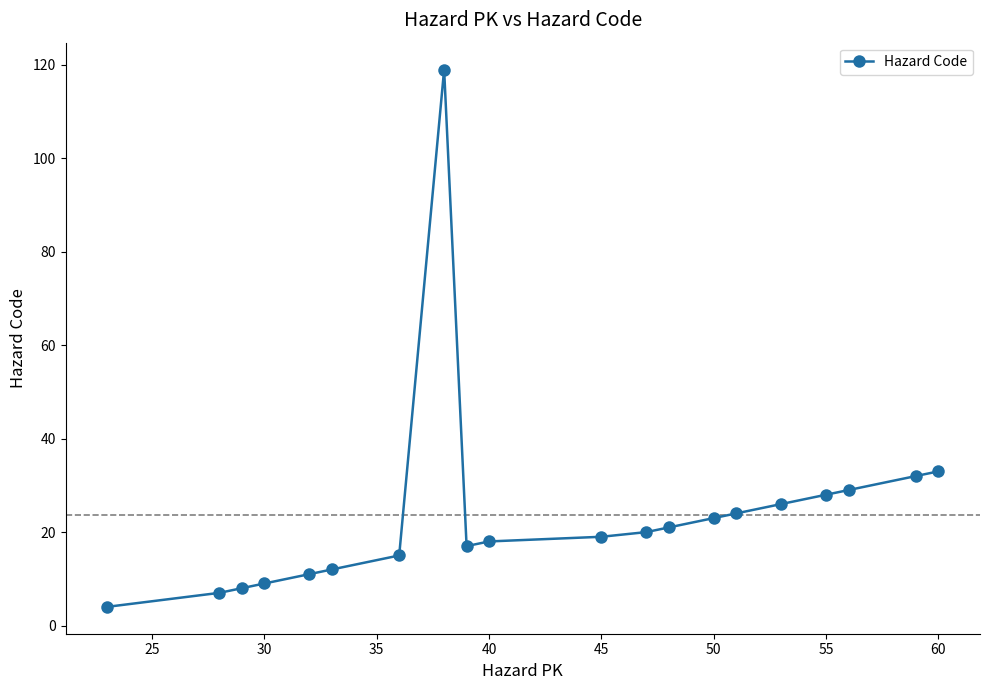

What is the sum of all values?

475